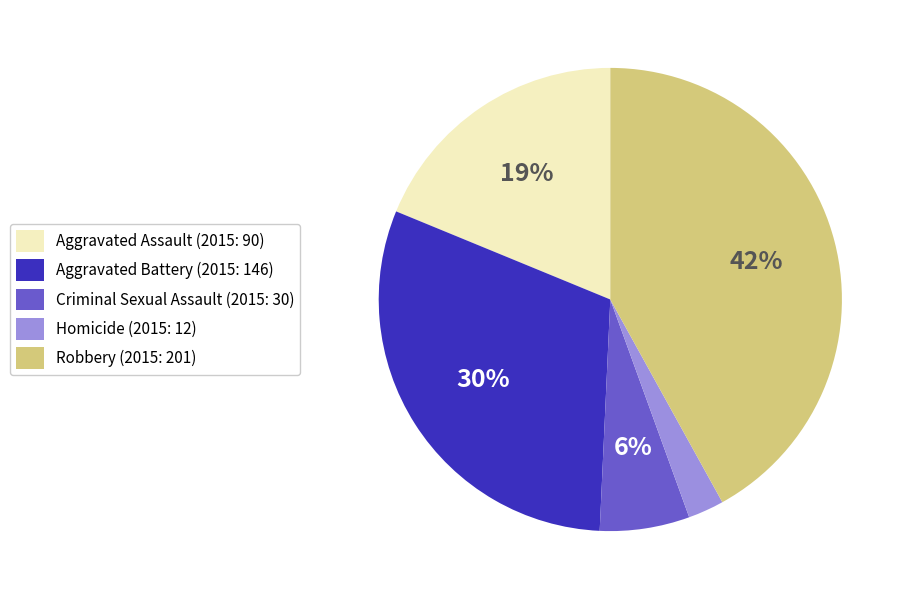

Count the number of slices in the pie.

5